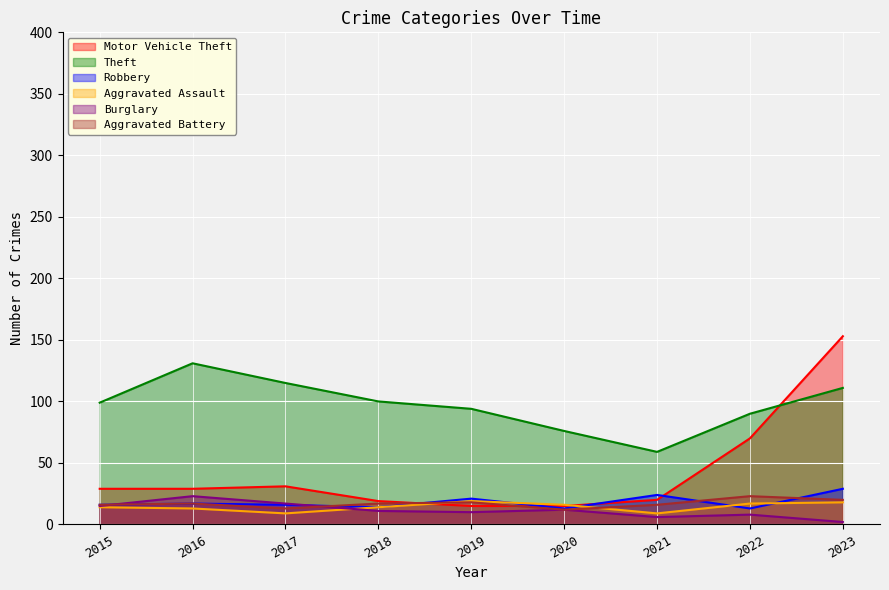

What is the difference between the highest and lowest values at 2020?

64